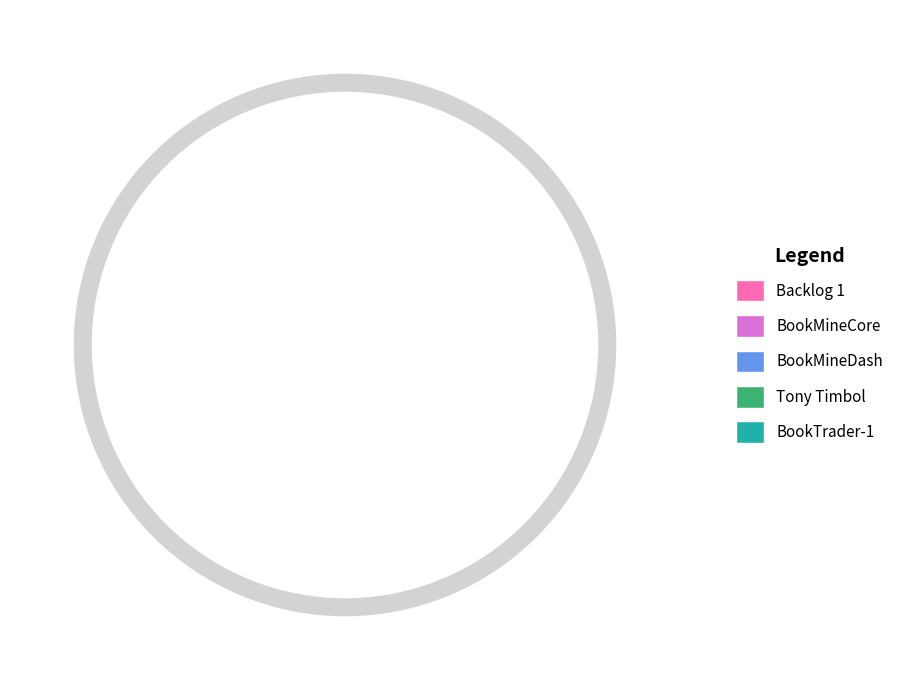

Does Tony Timbol account for over 50% of the chart?

No